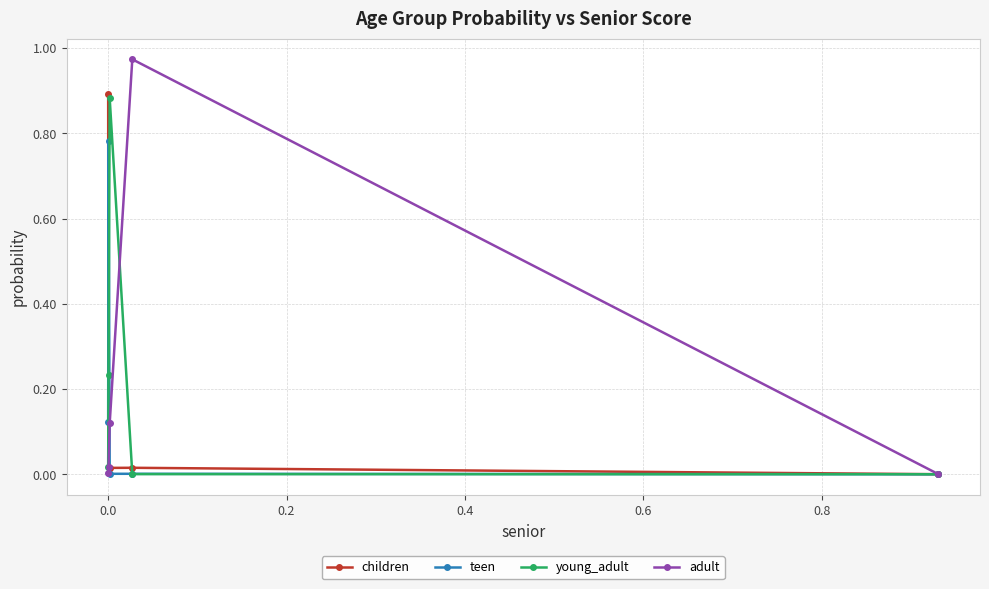

Does the chart have visible grid lines?

Yes